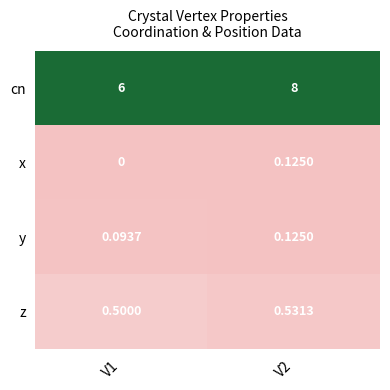

Is the value of x at V1 greater than the value of y at V2?

No